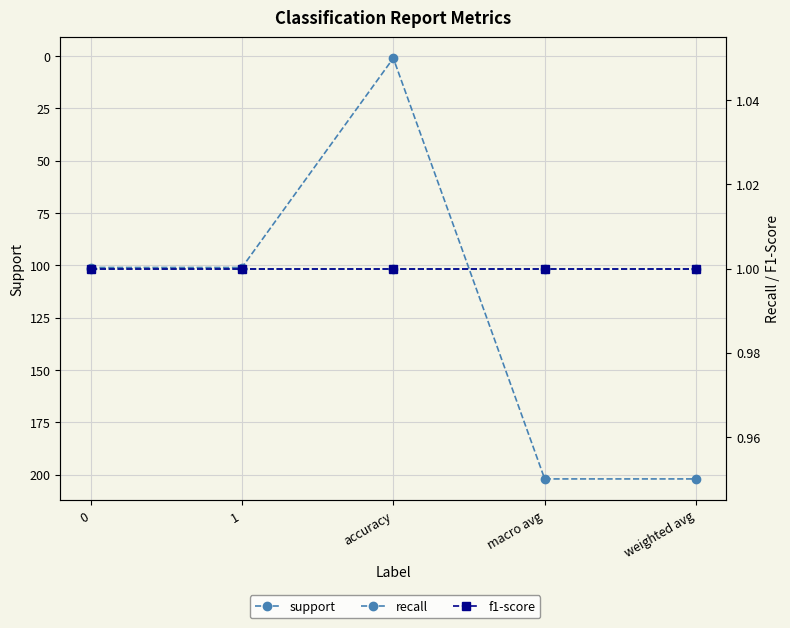

Reading right to left, list all the values displayed in this chart.

support: 202	202	1	101	101
recall: 1	1	1	1	1
f1-score: 1	1	1	1	1